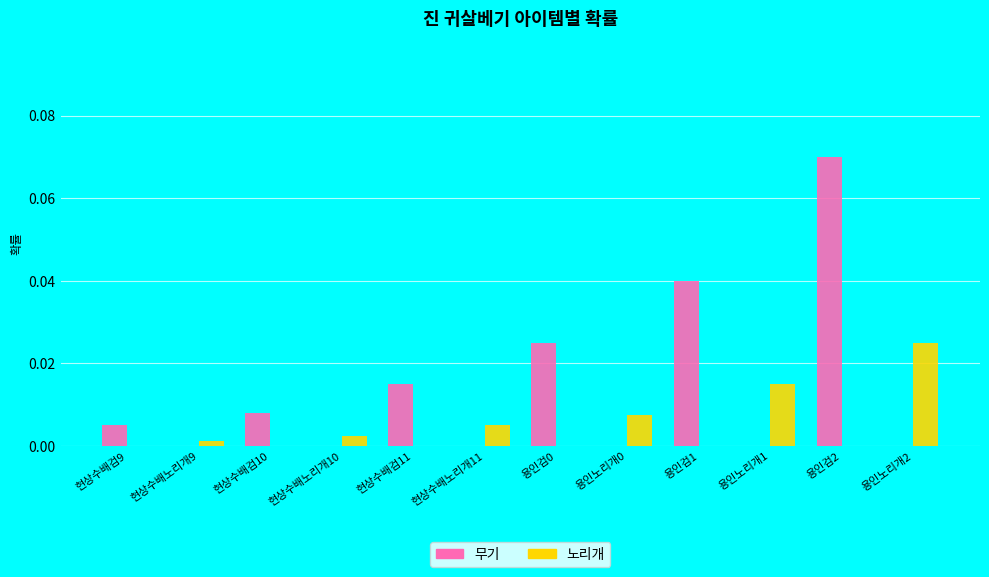

Which category has the highest value in the 노리개 series?

용인노리개2